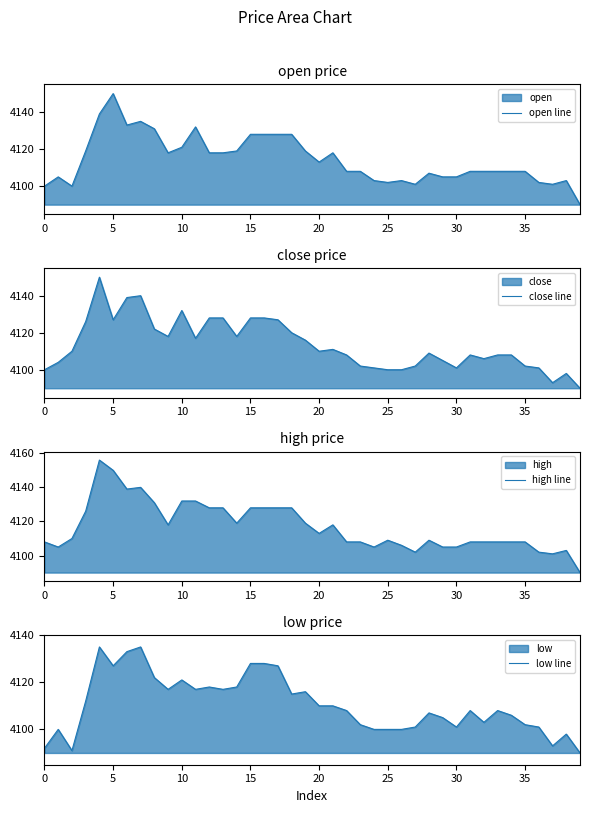

True or false: low line and high line intersect in this chart.

False